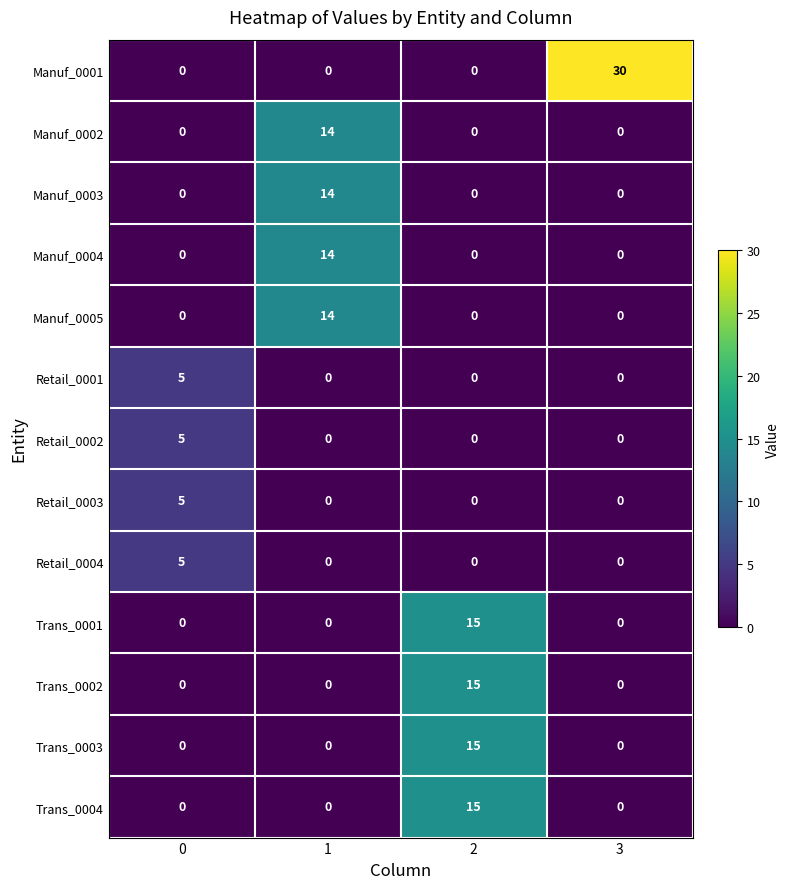

Count the Trans_0002 values in the range 0 to 15.

4